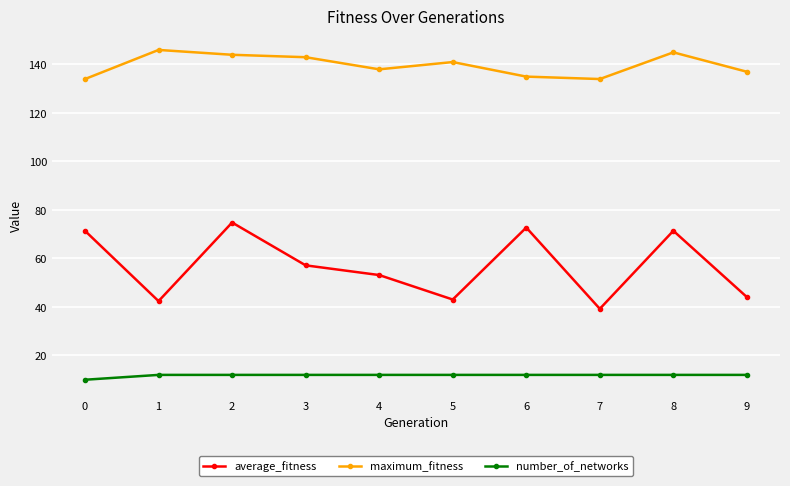

Which series has the largest total across all categories?

maximum_fitness